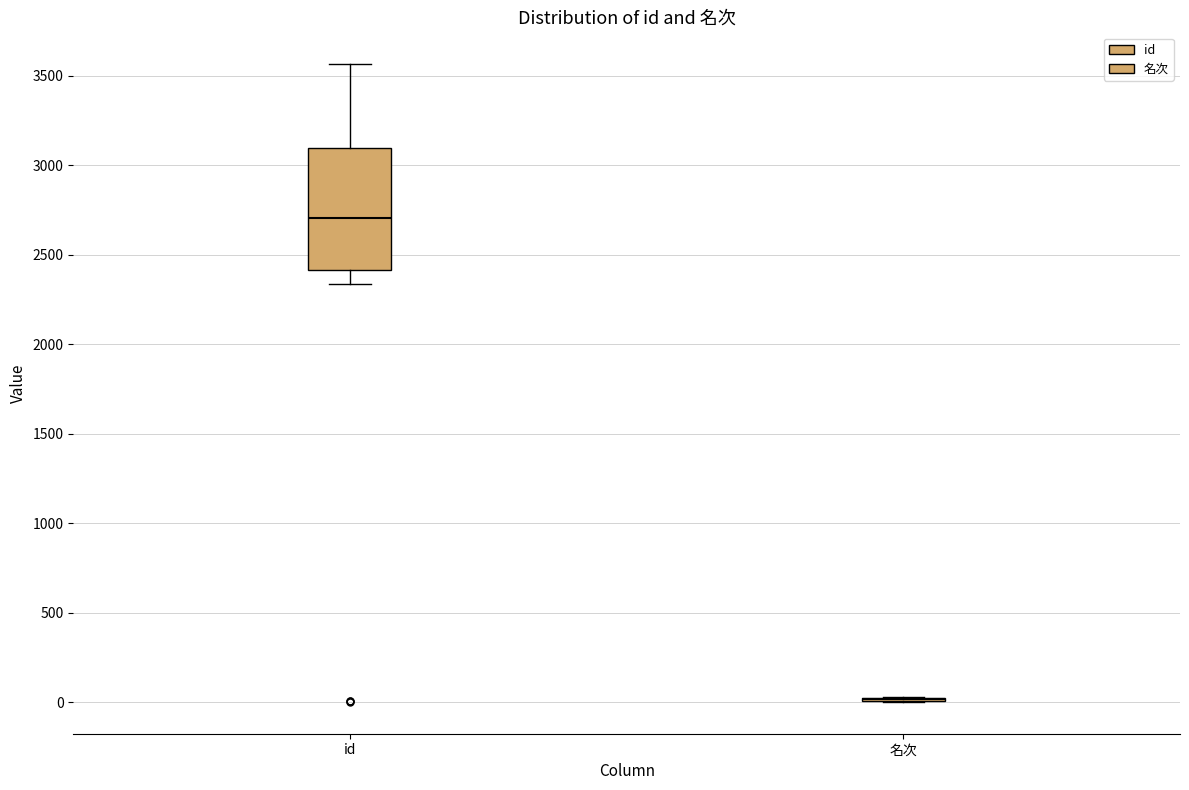

Comparing the boxes themselves (not the whiskers), which one is the tallest?

id